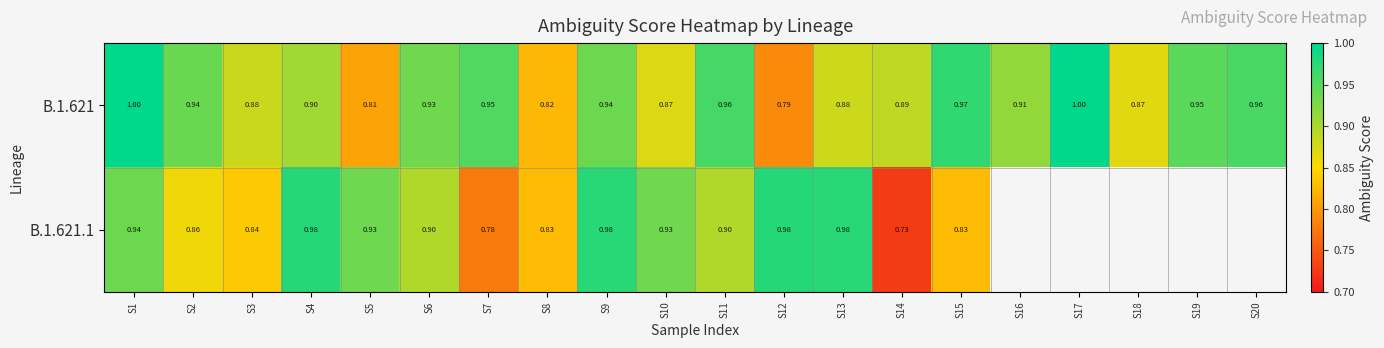

The value of B.1.621 at S16 is 0.9. True or false?

True